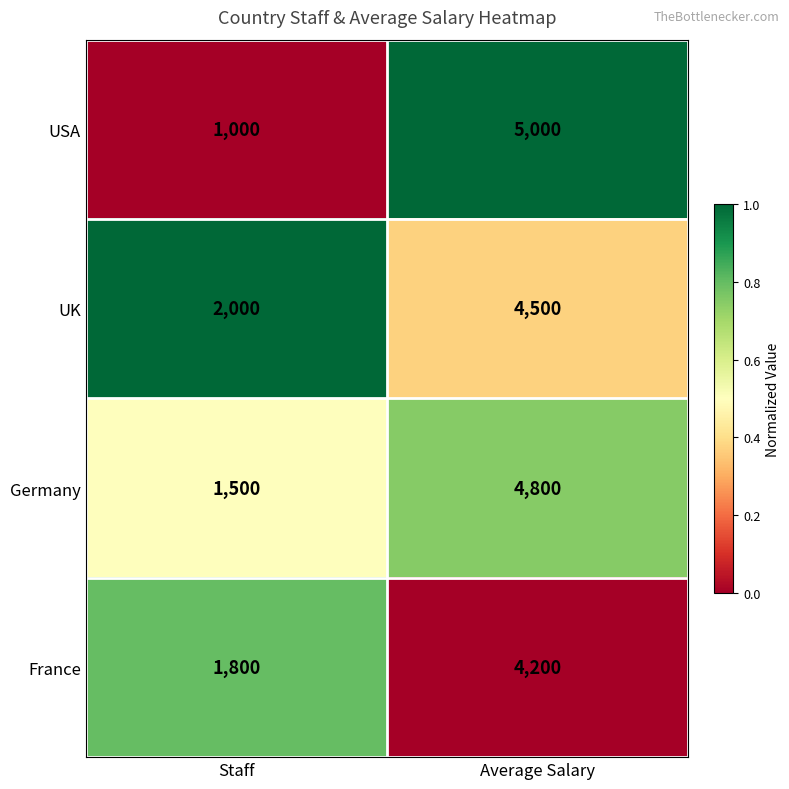

At which category does the chart reach its minimum across all series?

Staff